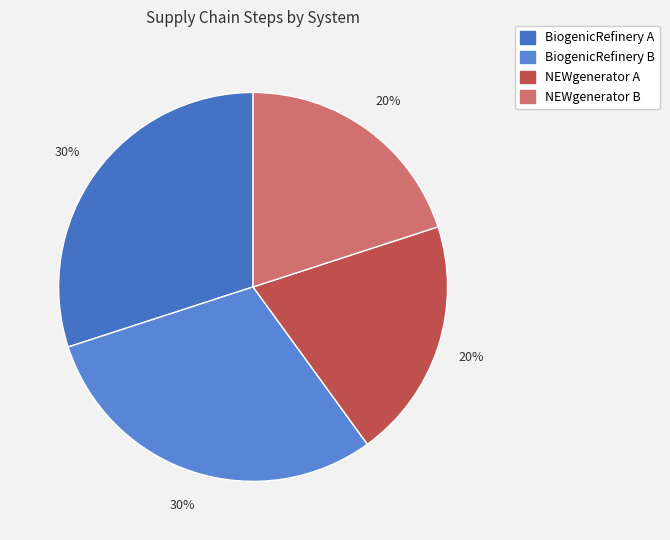

How many segments does this pie chart have?

4